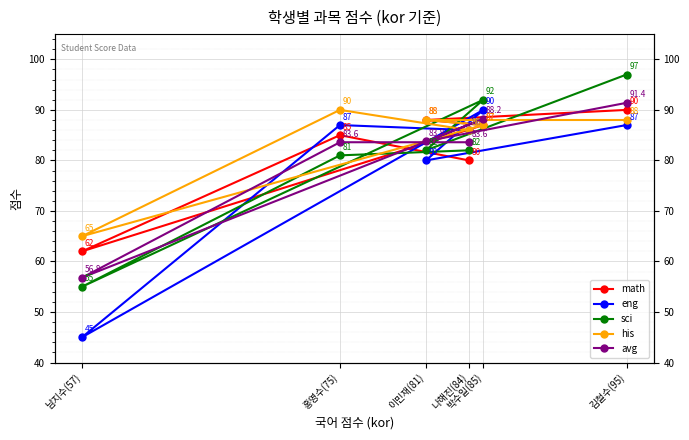

What are all the series names shown in the legend?

math, eng, sci, his, avg